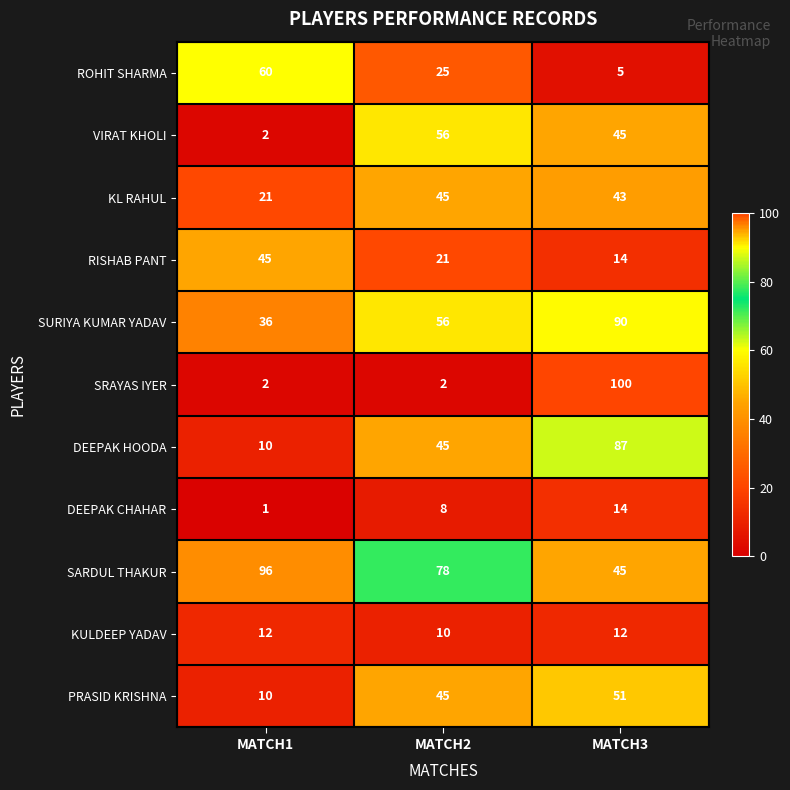

What is the difference between the maximum and minimum values in the SARDUL THAKUR series?

51